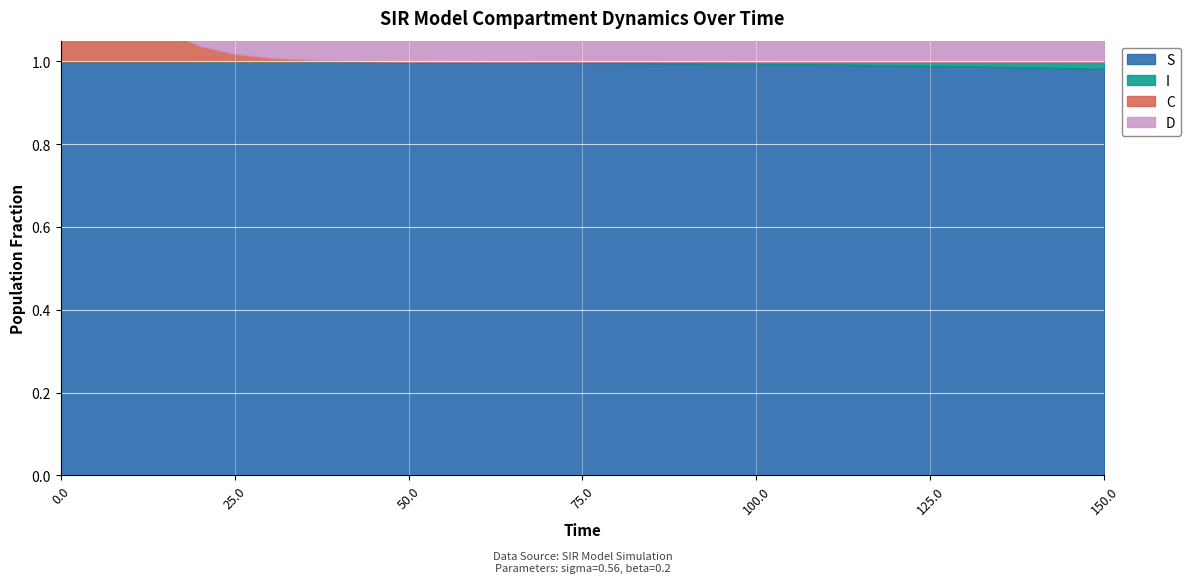

What position from the left is 60.0?

13